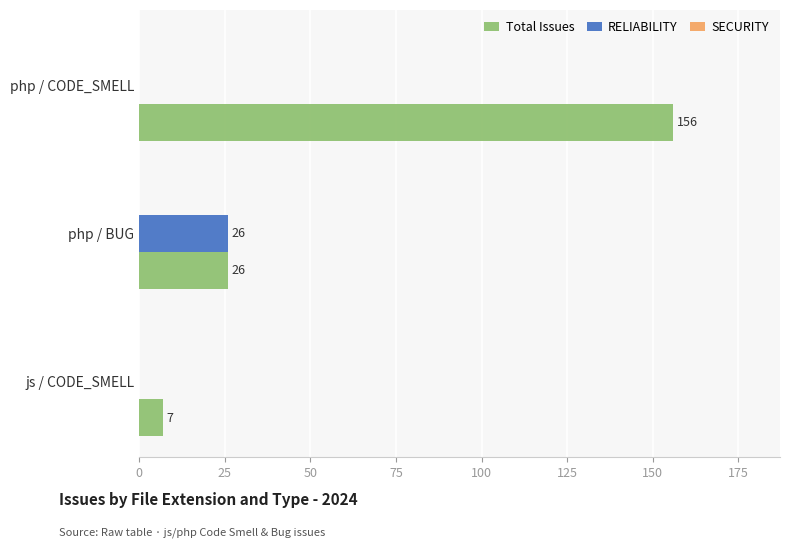

Count the number of categories in the chart.

3